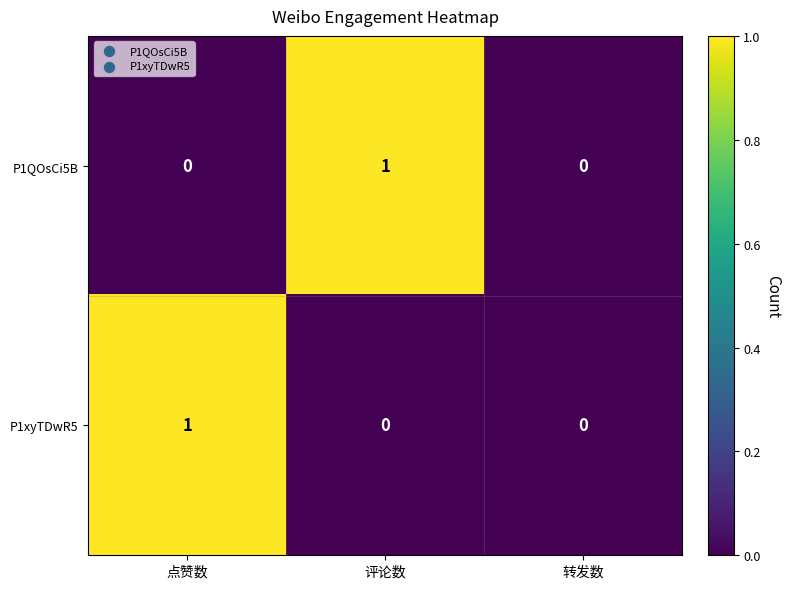

What is the total value across all series at 评论数?

1